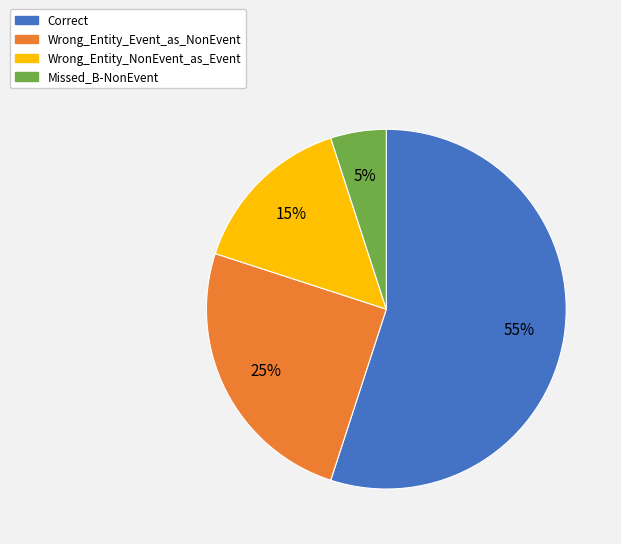

To the nearest percent, what portion does Correct represent?

55%